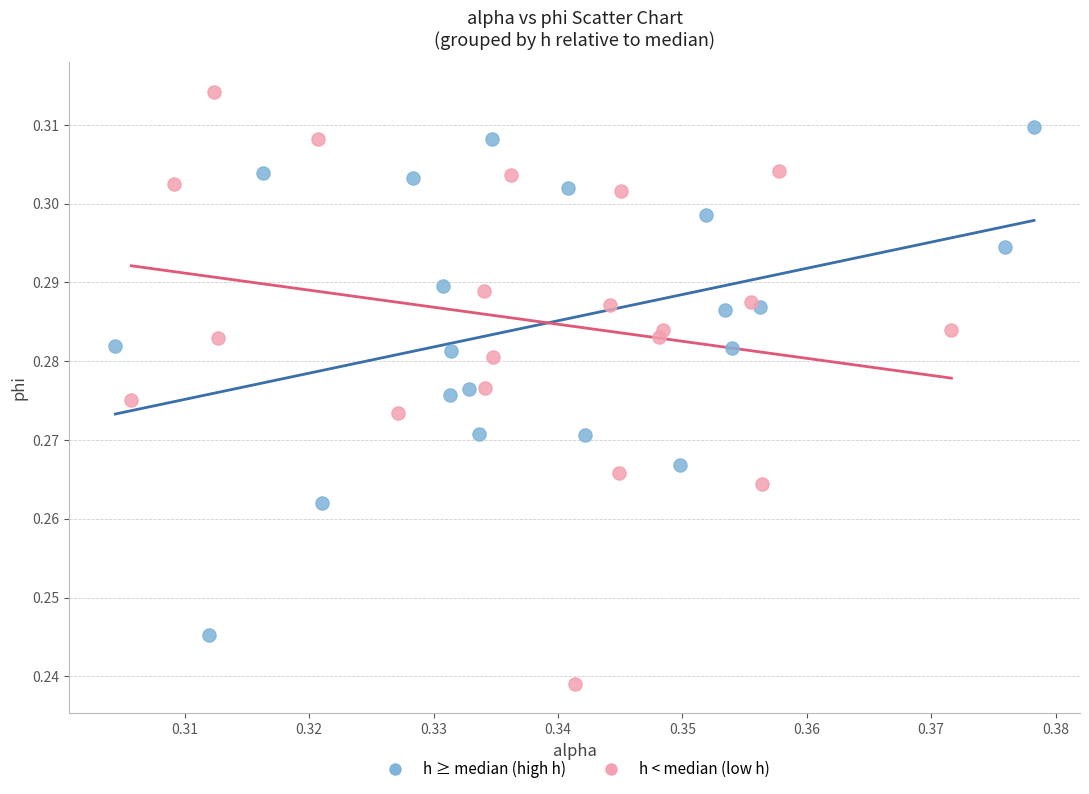

Which series contains the lowest Y value?

h < median (low h)